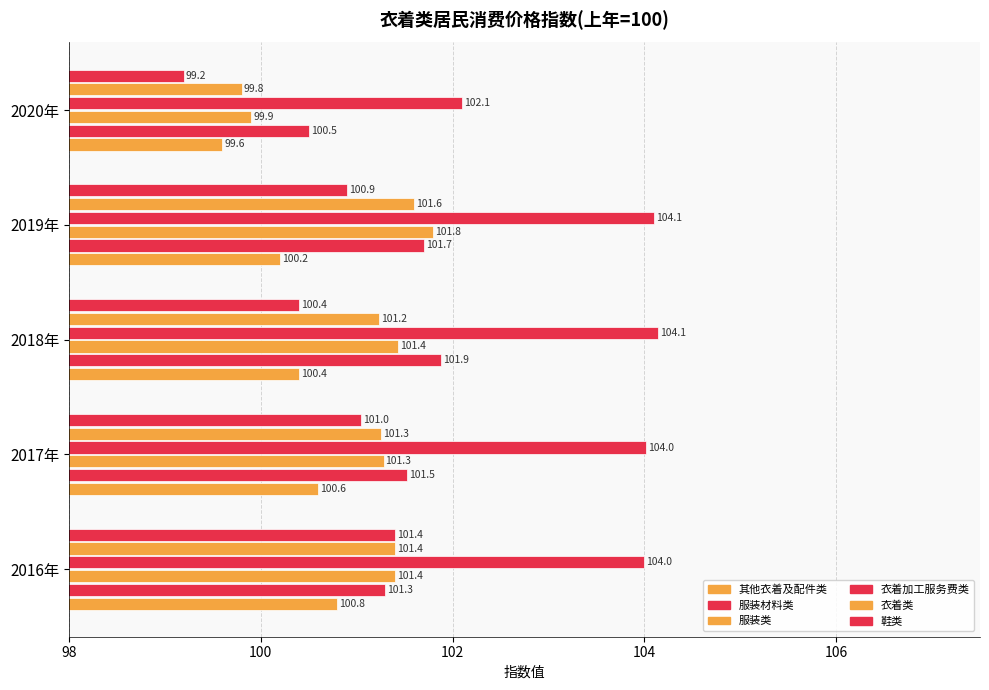

Count the number of categories in the chart.

5